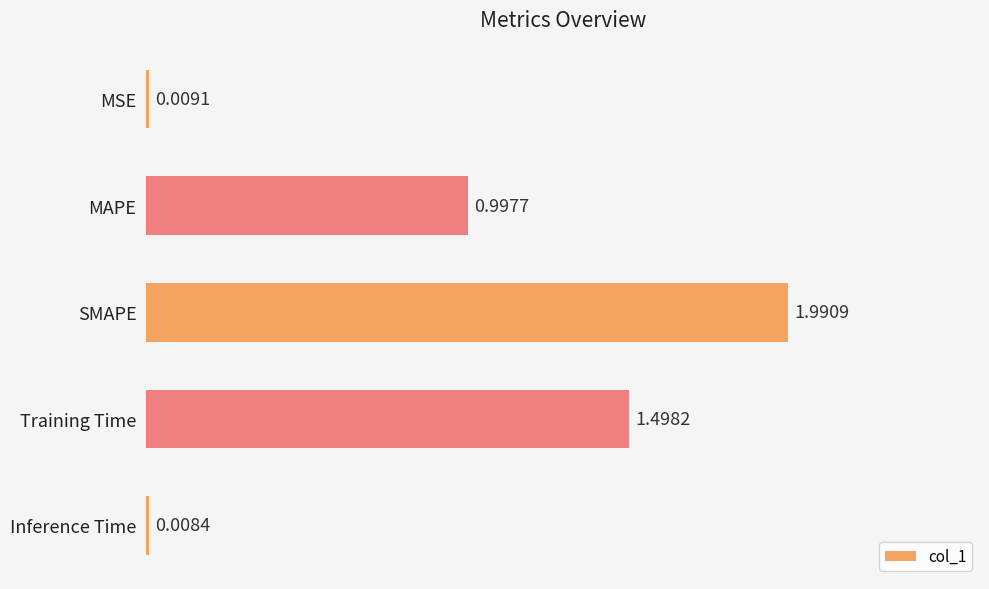

What is the maximum value shown in the chart?

2.0